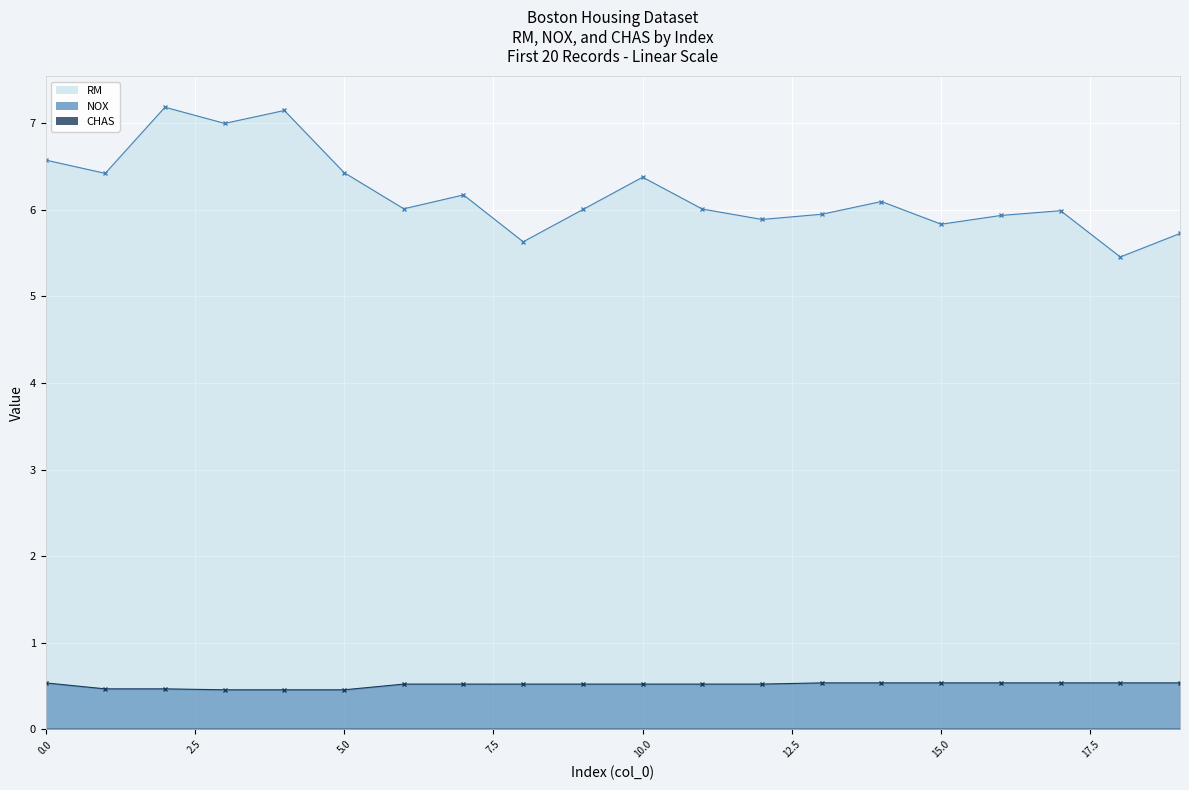

The NOX series shows 0.5 at 12. True or false?

True